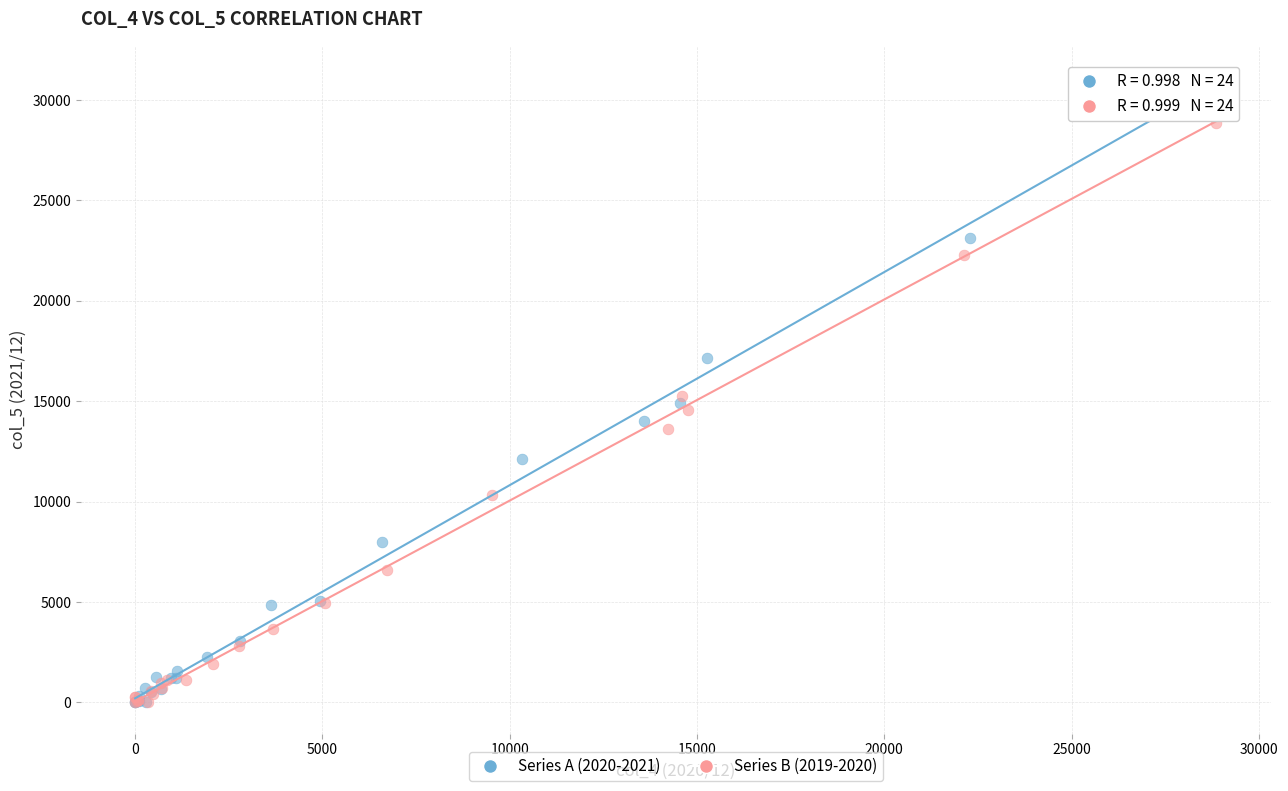

What are all the series names shown in the legend?

Series A (2020-2021), Series B (2019-2020)